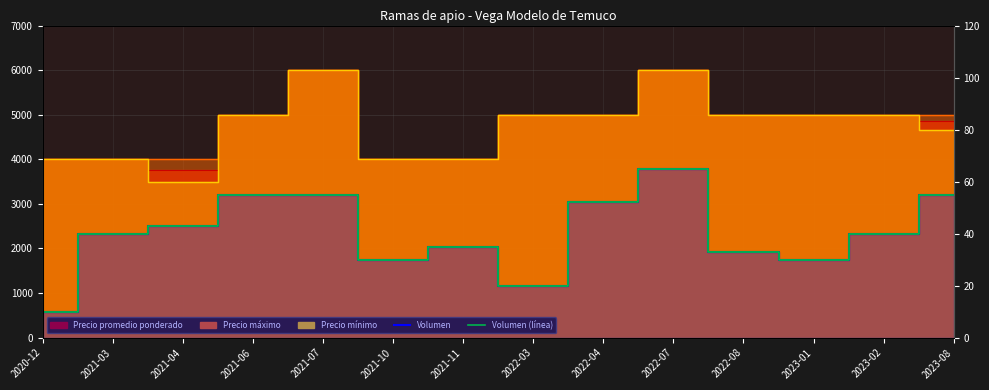

At which category does Volumen reach its first local valley?

2021-10